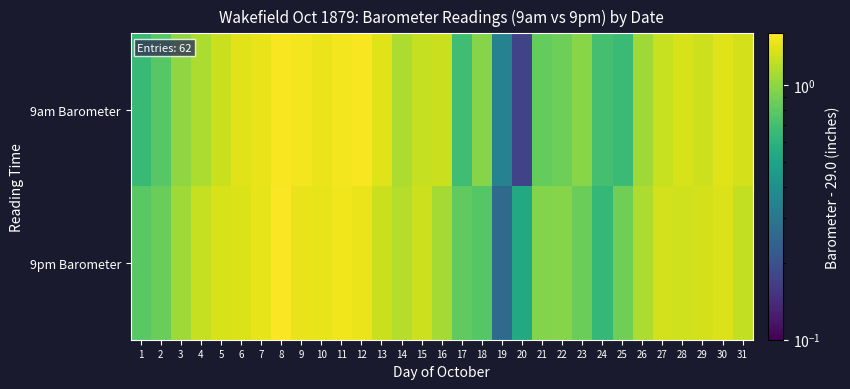

What is the difference between the highest and lowest values at 5?

0.1